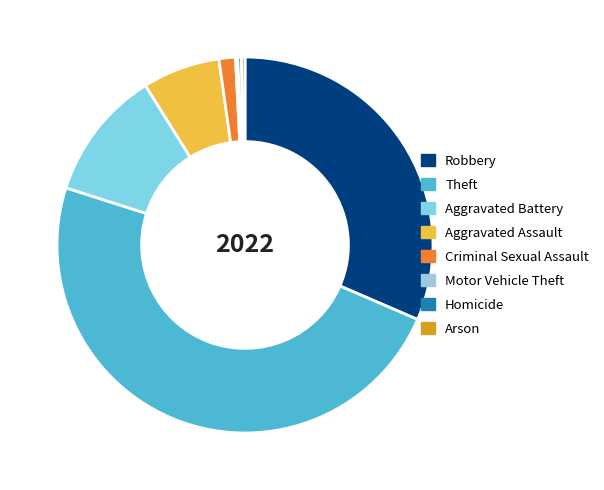

Do Aggravated Battery and Robbery together represent more than half of the pie?

No